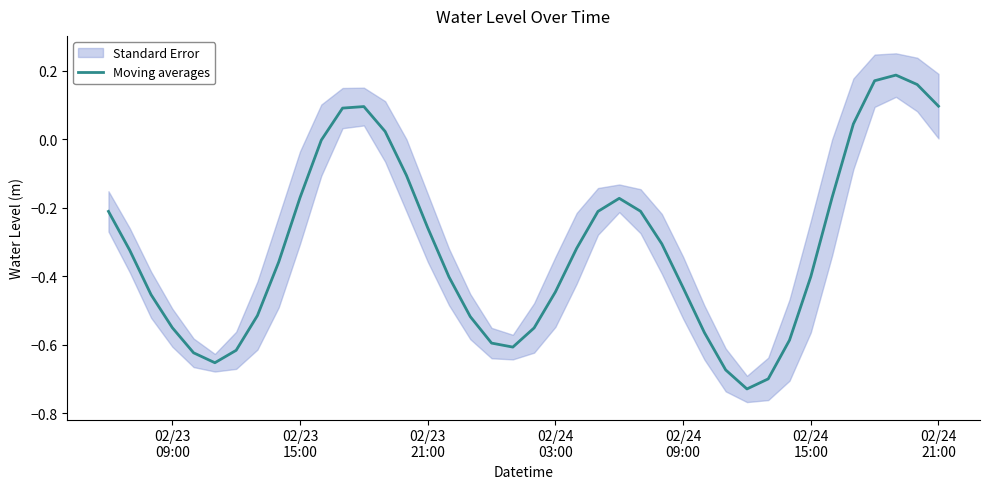

What is the smallest value displayed?

-0.7